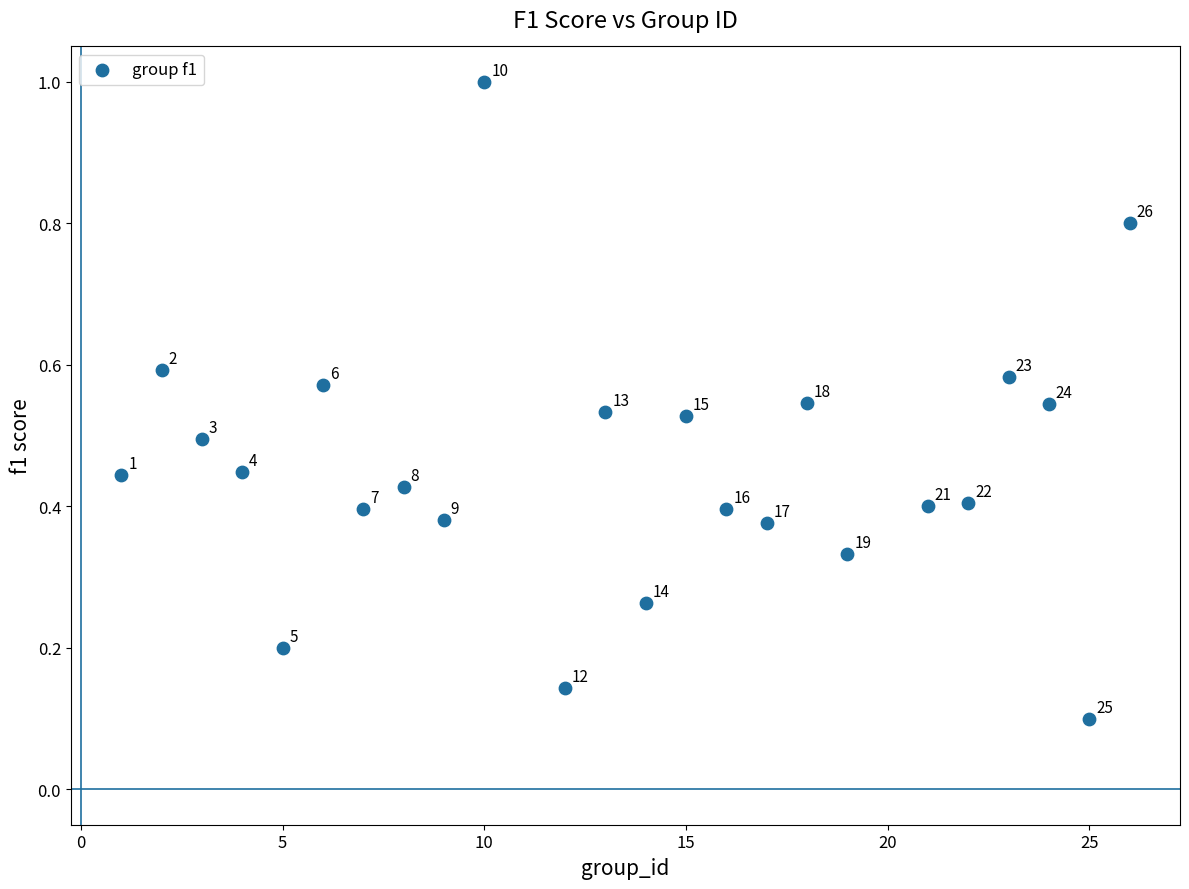

What is the range of Y values (max minus min)?

0.9